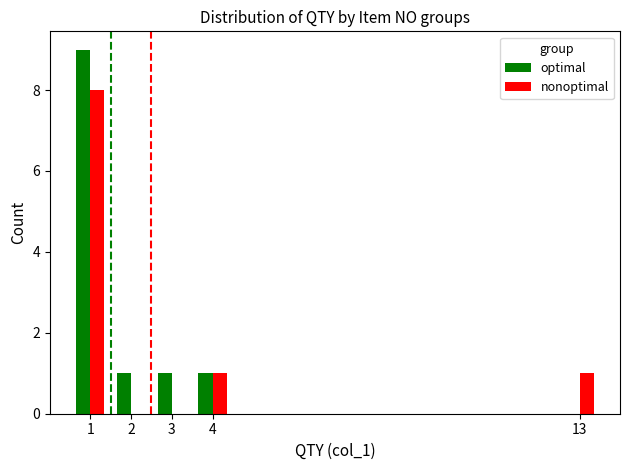

What is the sum of all nonoptimal values?

10